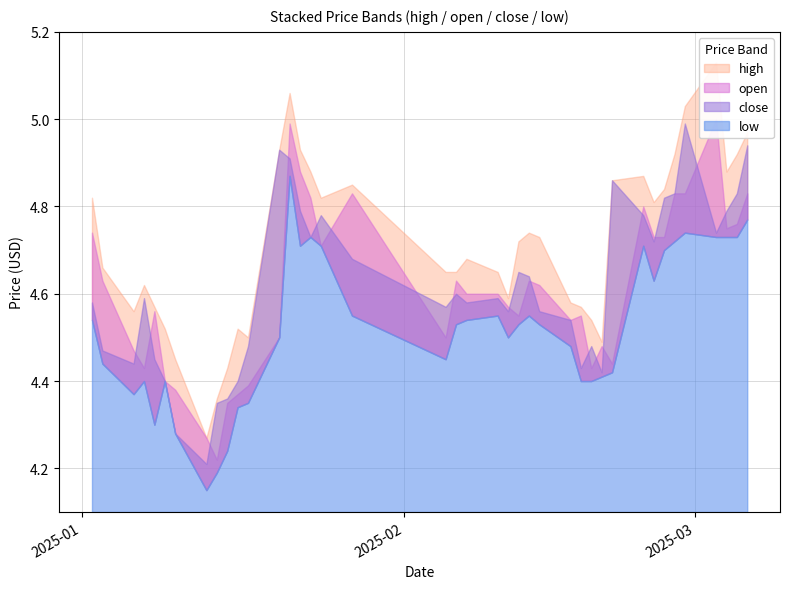

What is the value of the high point at the 34th from the left?

4.8